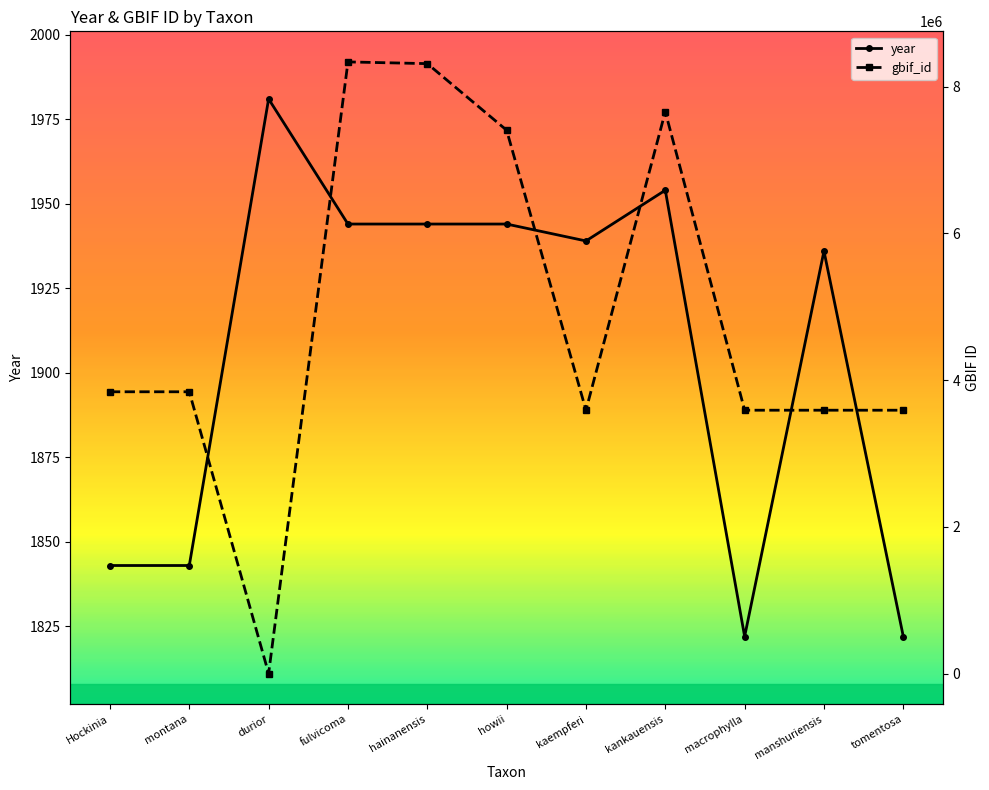

Count the number of categories in the chart.

11